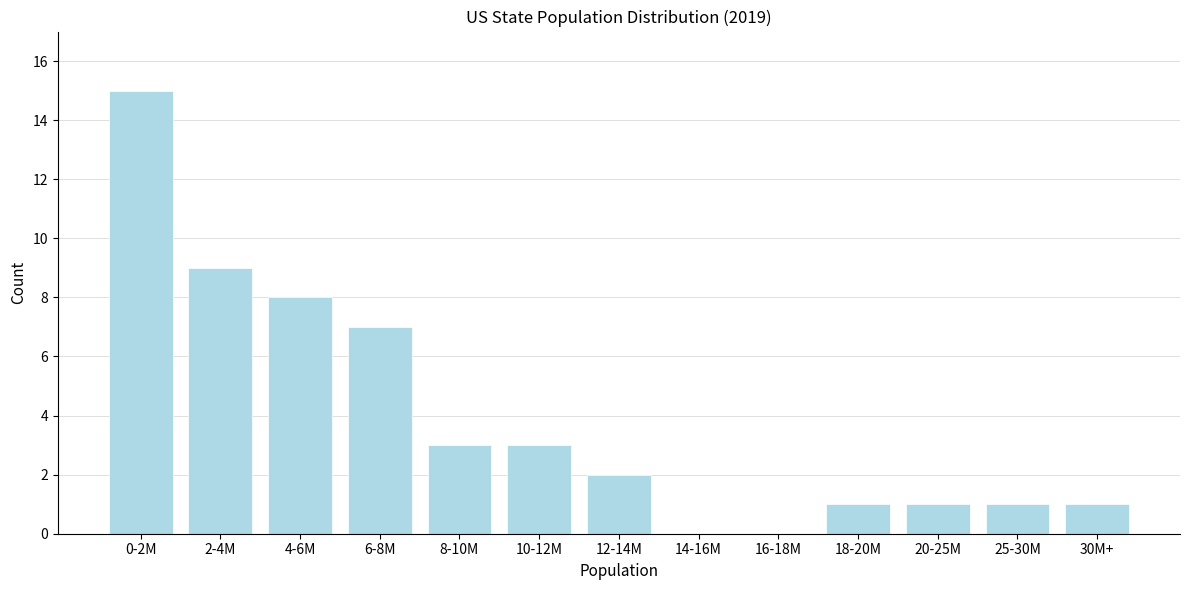

Reading right to left, extract all data points from this chart.

30M+=1	25-30M=1	20-25M=1	18-20M=1	16-18M=0	14-16M=0	12-14M=2	10-12M=3	8-10M=3	6-8M=7	4-6M=8	2-4M=9	0-2M=15